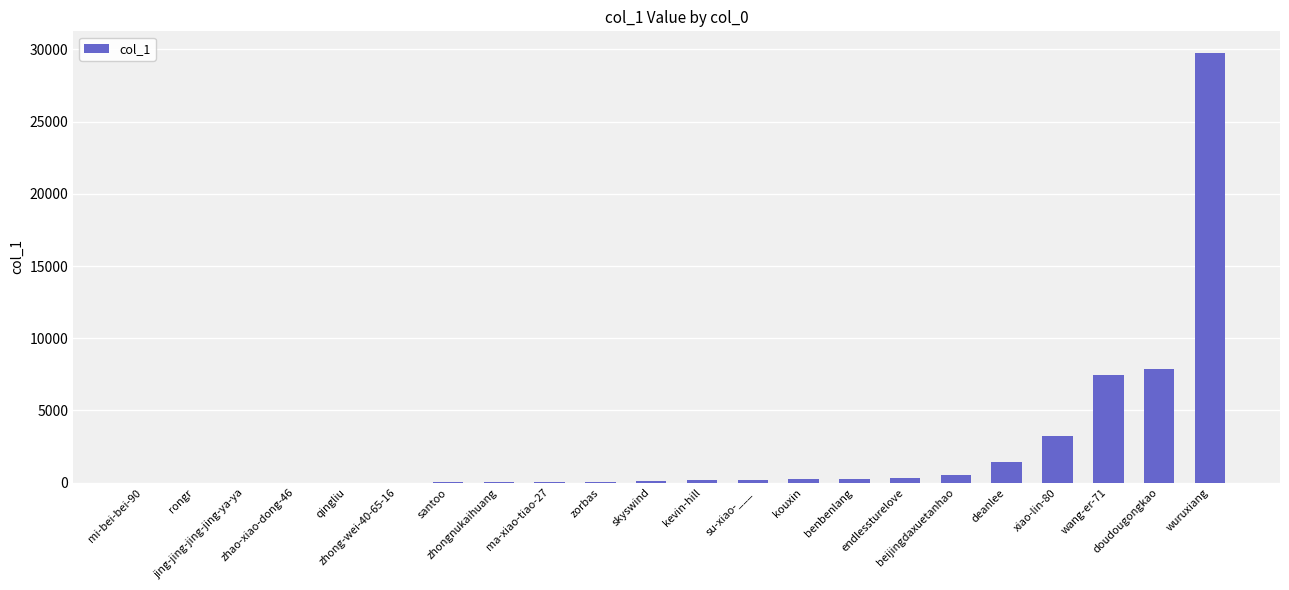

What is the change in value from zhongnukaihuang to doudougongkao?

+7847